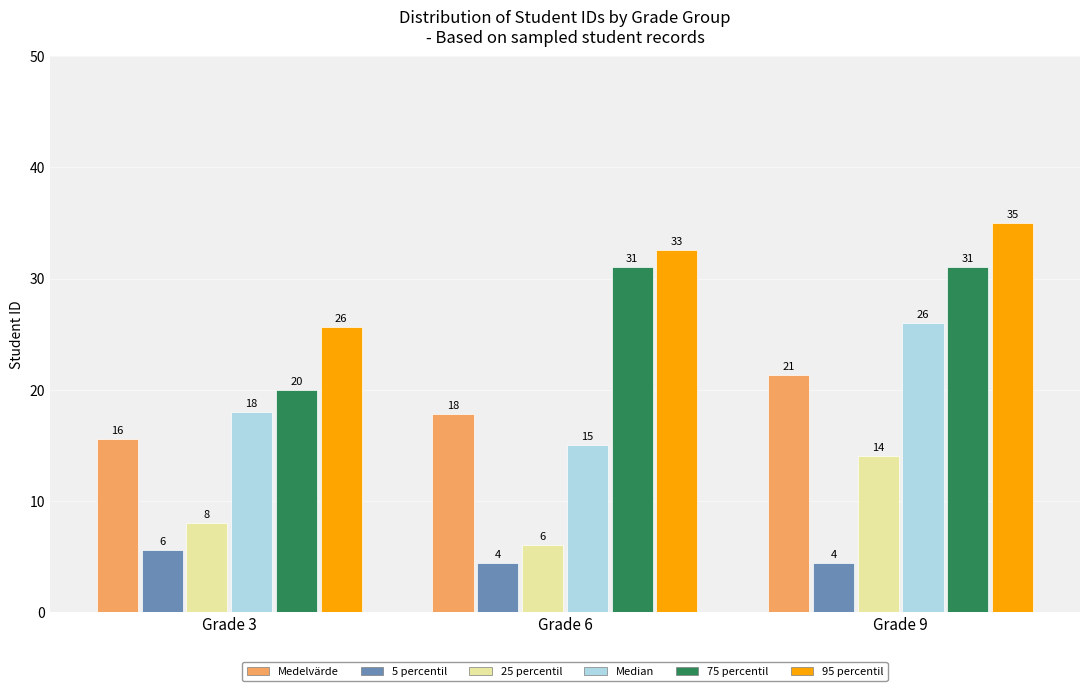

At which label is 95 percentil closest to 30?

Grade 6